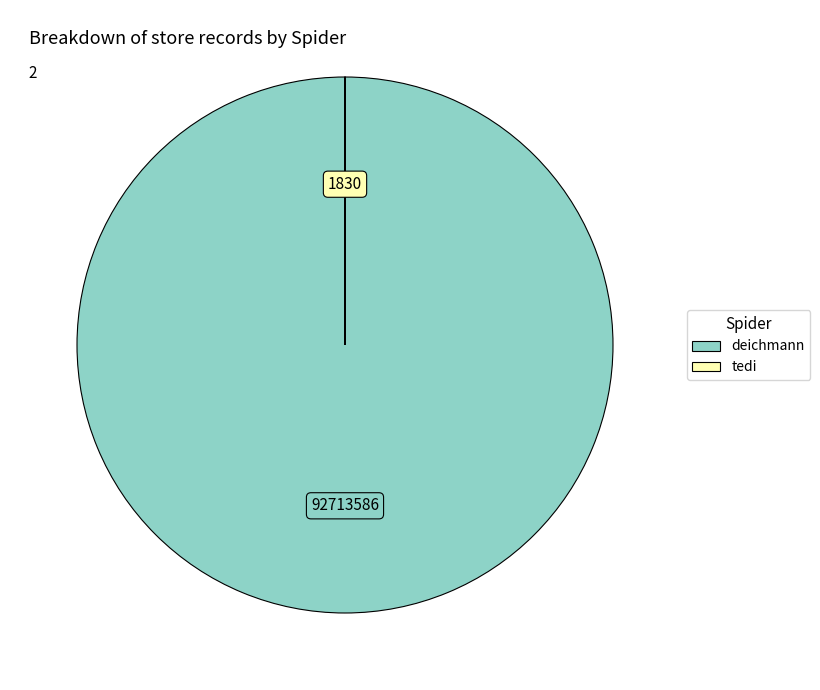

Is deichmann the majority of the pie?

Yes